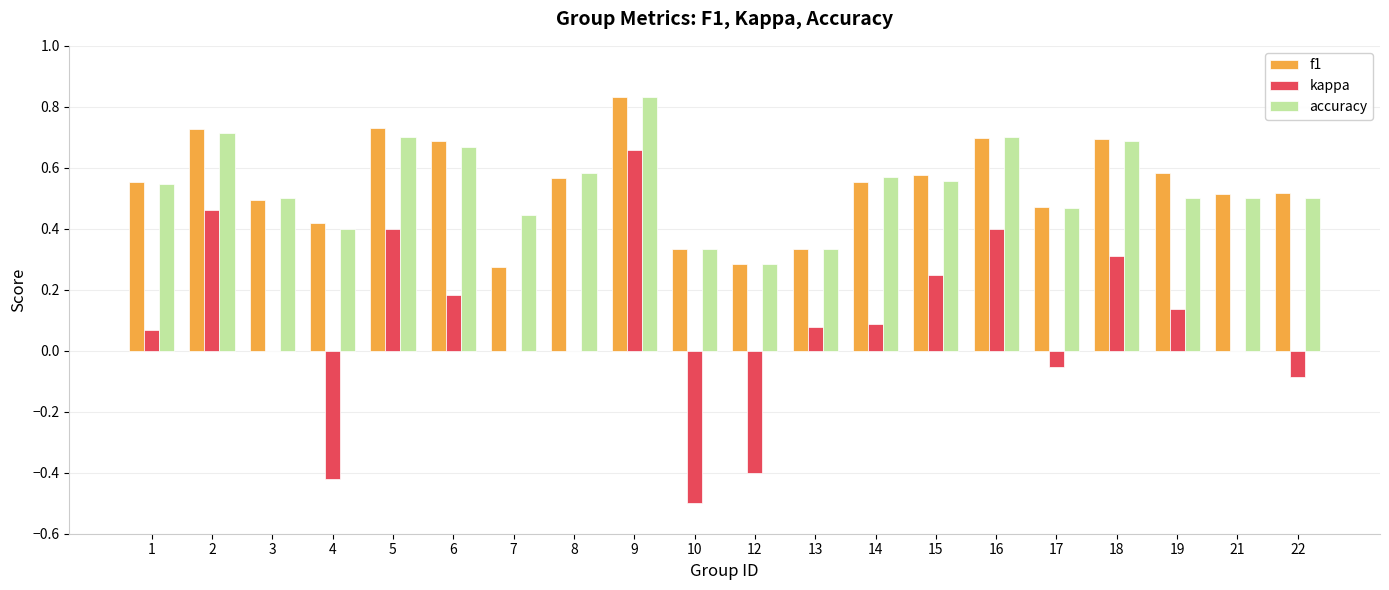

At which label does kappa first exceed 0?

1